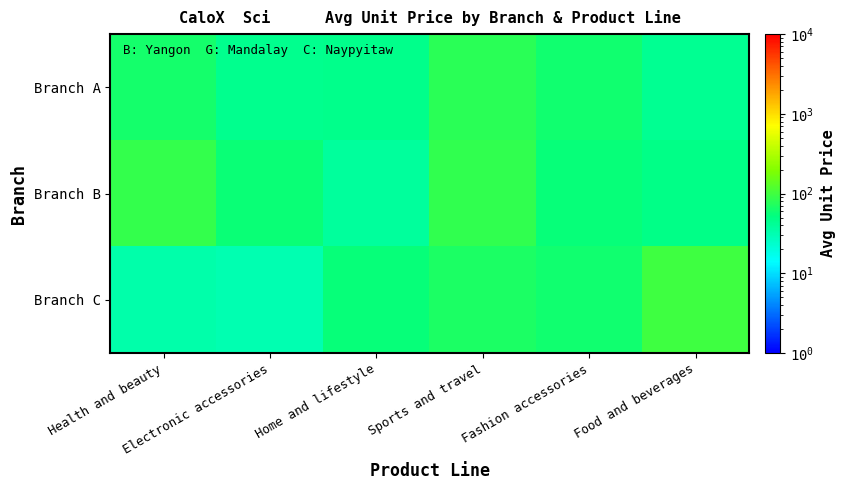

List the series in order of their peak value, lowest first.

Branch A, Branch B, Branch C